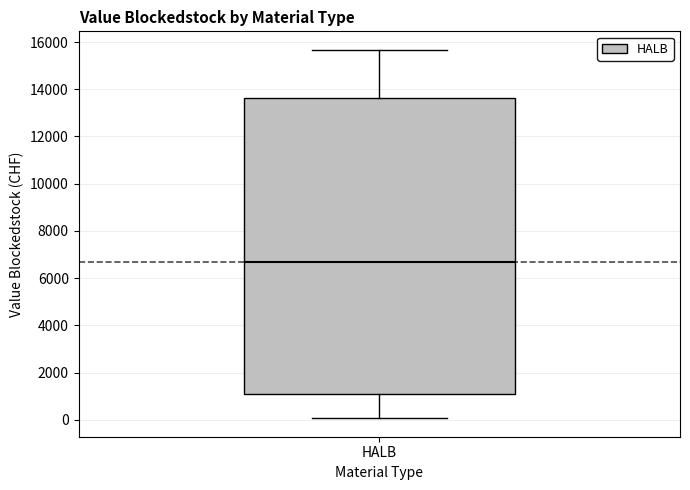

Read this box plot against the y-axis: the position of the median line, the range covered by the box, and the ends of both whiskers. The values are not printed on the chart, so give them approximately, as read against the axis.

median 6600, box 1000 to 13600, whiskers 0 to 15600